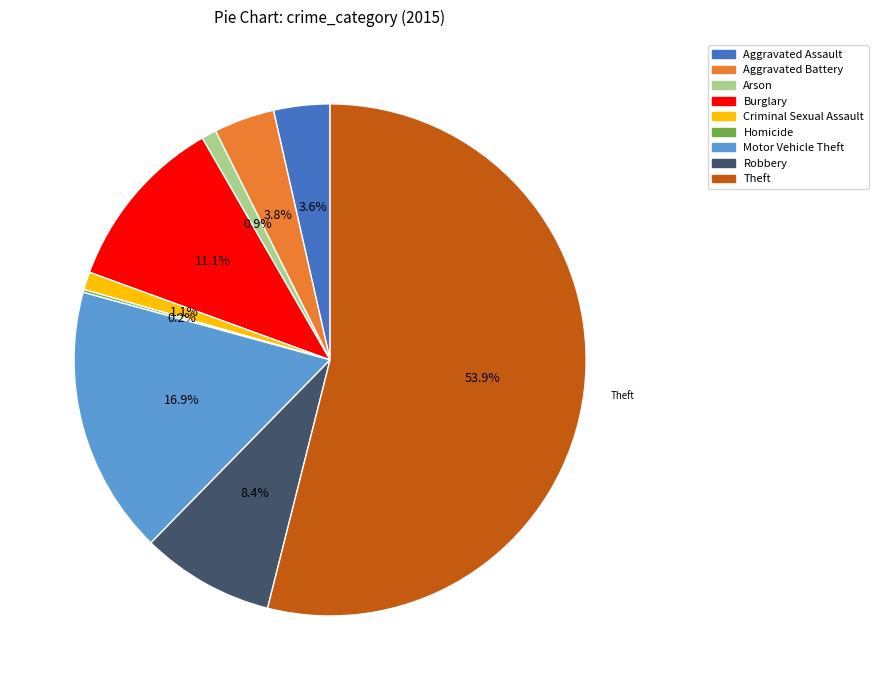

What percentage is the Criminal Sexual Assault slice, to the nearest percent?

1%